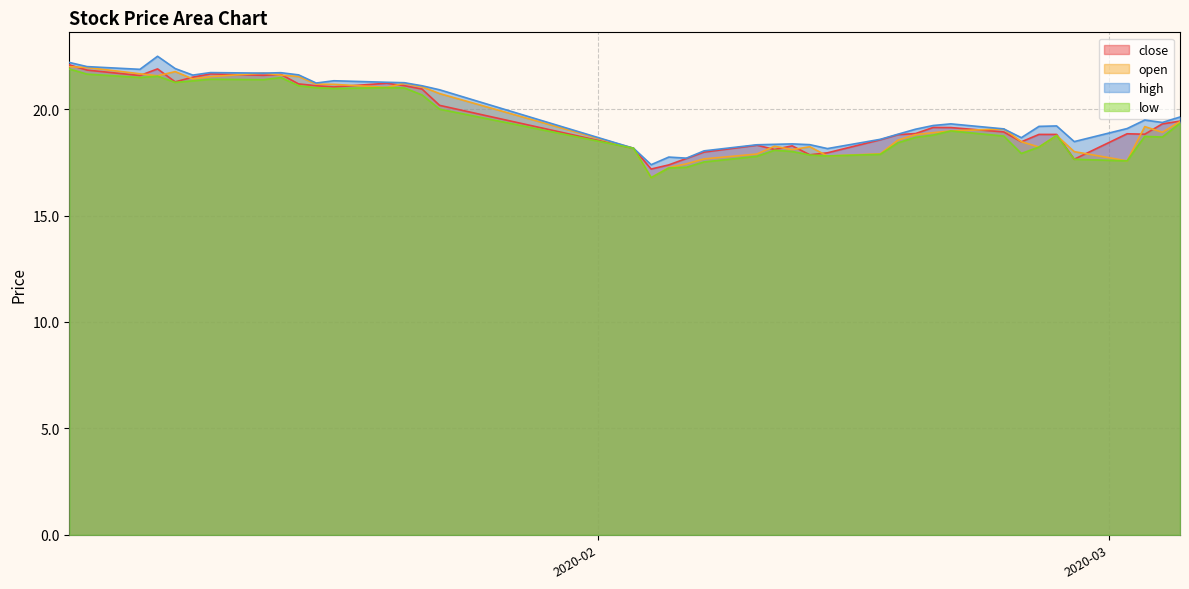

Which label corresponds to the largest value in the chart?

2020-01-07